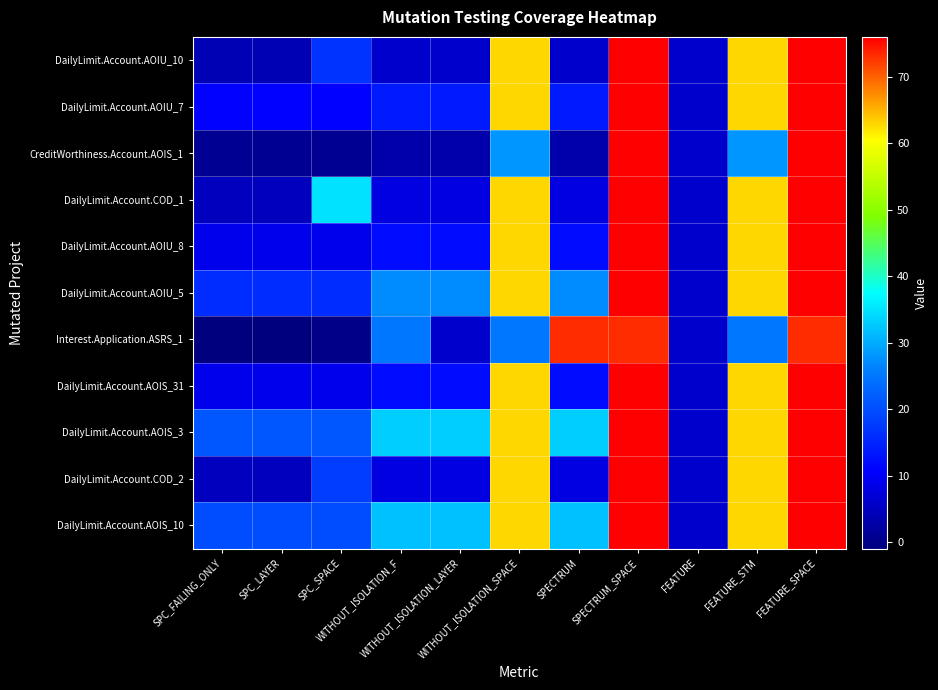

Reading right to left, extract all data points from this chart.

DailyLimit.Account.AOIU_10: FEATURE_SPACE=76	FEATURE_STM=63	FEATURE=6	SPECTRUM_SPACE=76	SPECTRUM=6	WITHOUT_ISOLATION_SPACE=63	WITHOUT_ISOLATION_LAYER=6	WITHOUT_ISOLATION_F=6	SPC_SPACE=17	SPC_LAYER=4	SPC_FAILING_ONLY=4
DailyLimit.Account.AOIU_7: FEATURE_SPACE=76	FEATURE_STM=63	FEATURE=6	SPECTRUM_SPACE=76	SPECTRUM=14	WITHOUT_ISOLATION_SPACE=63	WITHOUT_ISOLATION_LAYER=14	WITHOUT_ISOLATION_F=14	SPC_SPACE=11	SPC_LAYER=11	SPC_FAILING_ONLY=11
CreditWorthiness.Account.AOIS_1: FEATURE_SPACE=76	FEATURE_STM=28	FEATURE=6	SPECTRUM_SPACE=76	SPECTRUM=3	WITHOUT_ISOLATION_SPACE=28	WITHOUT_ISOLATION_LAYER=3	WITHOUT_ISOLATION_F=3	SPC_SPACE=1	SPC_LAYER=1	SPC_FAILING_ONLY=1
DailyLimit.Account.COD_1: FEATURE_SPACE=76	FEATURE_STM=63	FEATURE=6	SPECTRUM_SPACE=76	SPECTRUM=8	WITHOUT_ISOLATION_SPACE=63	WITHOUT_ISOLATION_LAYER=8	WITHOUT_ISOLATION_F=8	SPC_SPACE=35	SPC_LAYER=5	SPC_FAILING_ONLY=5
DailyLimit.Account.AOIU_8: FEATURE_SPACE=76	FEATURE_STM=63	FEATURE=6	SPECTRUM_SPACE=76	SPECTRUM=12	WITHOUT_ISOLATION_SPACE=63	WITHOUT_ISOLATION_LAYER=12	WITHOUT_ISOLATION_F=12	SPC_SPACE=9	SPC_LAYER=9	SPC_FAILING_ONLY=9
DailyLimit.Account.AOIU_5: FEATURE_SPACE=76	FEATURE_STM=63	FEATURE=6	SPECTRUM_SPACE=76	SPECTRUM=27	WITHOUT_ISOLATION_SPACE=63	WITHOUT_ISOLATION_LAYER=27	WITHOUT_ISOLATION_F=27	SPC_SPACE=16	SPC_LAYER=16	SPC_FAILING_ONLY=16
Interest.Application.ASRS_1: FEATURE_SPACE=73	FEATURE_STM=25	FEATURE=6	SPECTRUM_SPACE=73	SPECTRUM=73	WITHOUT_ISOLATION_SPACE=25	WITHOUT_ISOLATION_LAYER=6	WITHOUT_ISOLATION_F=25	SPC_SPACE=0	SPC_LAYER=-1	SPC_FAILING_ONLY=-1
DailyLimit.Account.AOIS_31: FEATURE_SPACE=76	FEATURE_STM=63	FEATURE=6	SPECTRUM_SPACE=76	SPECTRUM=12	WITHOUT_ISOLATION_SPACE=63	WITHOUT_ISOLATION_LAYER=12	WITHOUT_ISOLATION_F=12	SPC_SPACE=9	SPC_LAYER=9	SPC_FAILING_ONLY=9
DailyLimit.Account.AOIS_3: FEATURE_SPACE=76	FEATURE_STM=63	FEATURE=6	SPECTRUM_SPACE=76	SPECTRUM=33	WITHOUT_ISOLATION_SPACE=63	WITHOUT_ISOLATION_LAYER=33	WITHOUT_ISOLATION_F=33	SPC_SPACE=21	SPC_LAYER=21	SPC_FAILING_ONLY=21
DailyLimit.Account.COD_2: FEATURE_SPACE=76	FEATURE_STM=63	FEATURE=6	SPECTRUM_SPACE=76	SPECTRUM=8	WITHOUT_ISOLATION_SPACE=63	WITHOUT_ISOLATION_LAYER=8	WITHOUT_ISOLATION_F=8	SPC_SPACE=18	SPC_LAYER=5	SPC_FAILING_ONLY=5
DailyLimit.Account.AOIS_10: FEATURE_SPACE=76	FEATURE_STM=63	FEATURE=6	SPECTRUM_SPACE=76	SPECTRUM=32	WITHOUT_ISOLATION_SPACE=63	WITHOUT_ISOLATION_LAYER=32	WITHOUT_ISOLATION_F=32	SPC_SPACE=20	SPC_LAYER=20	SPC_FAILING_ONLY=20